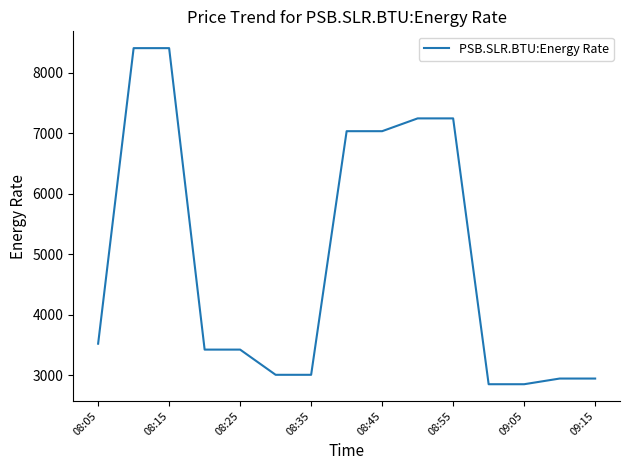

What is the minimum value shown in the chart?

2849.9